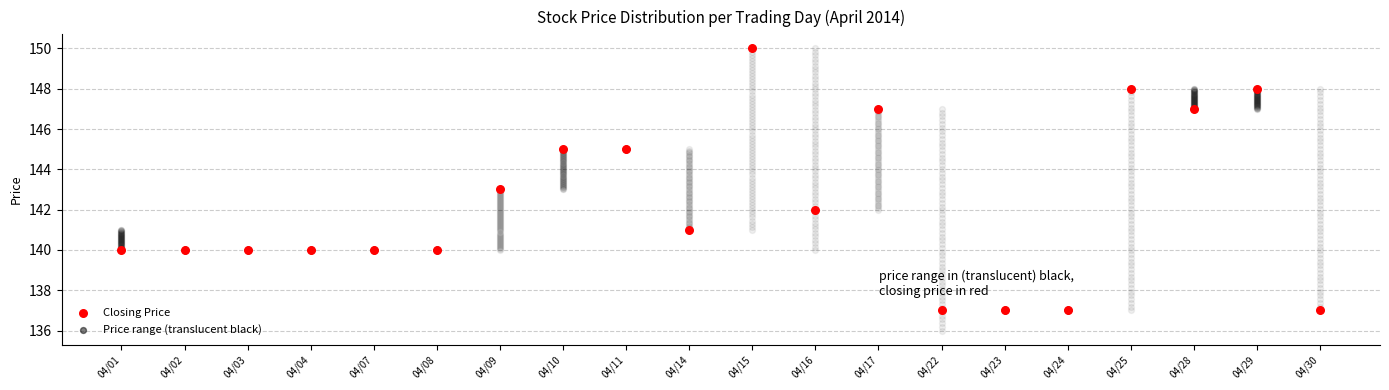

Approximately how many times larger is the value at 04/11 compared to 04/09?

1.0